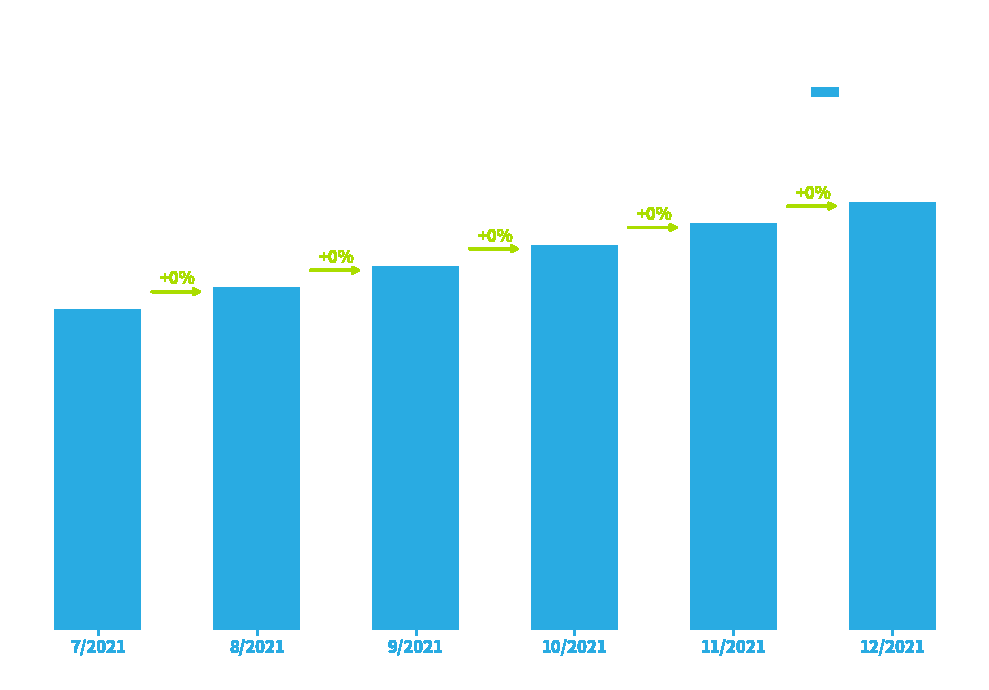

How many categories are shown in the chart?

6